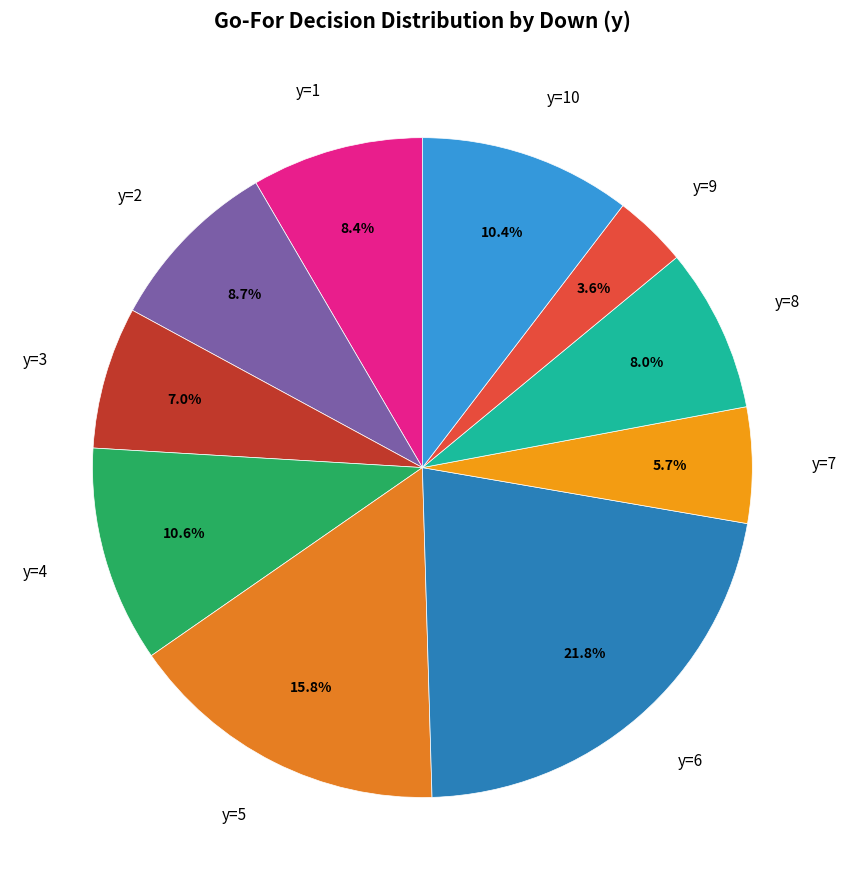

What portion of the pie excludes y=2?

91.3%